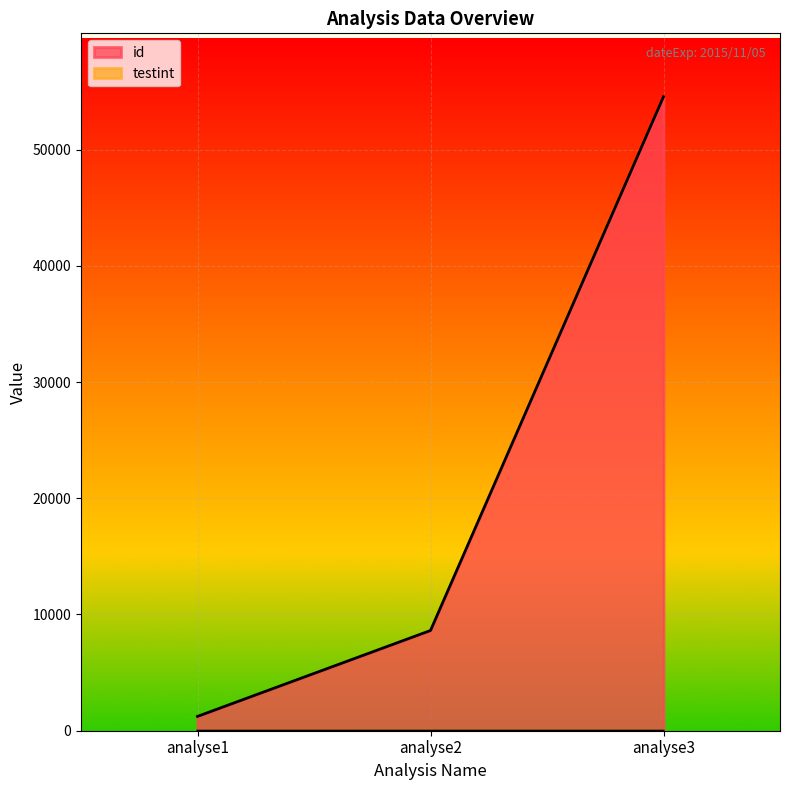

Reading left to right, list all the values displayed in this chart.

id: 1234	8622	54543
testint: 1	2	3